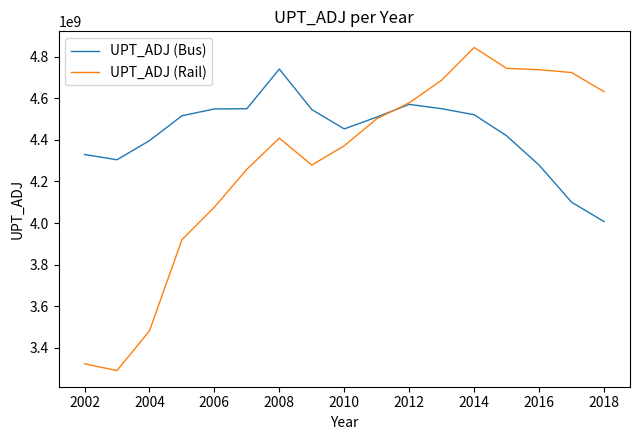

Which series has the largest total across all categories?

UPT_ADJ (Bus)